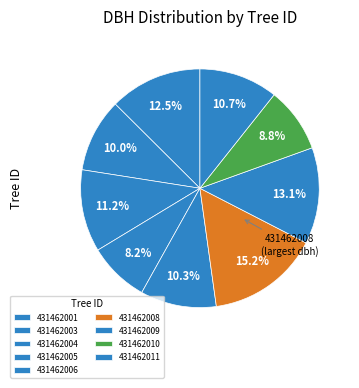

How many segments does this pie chart have?

9